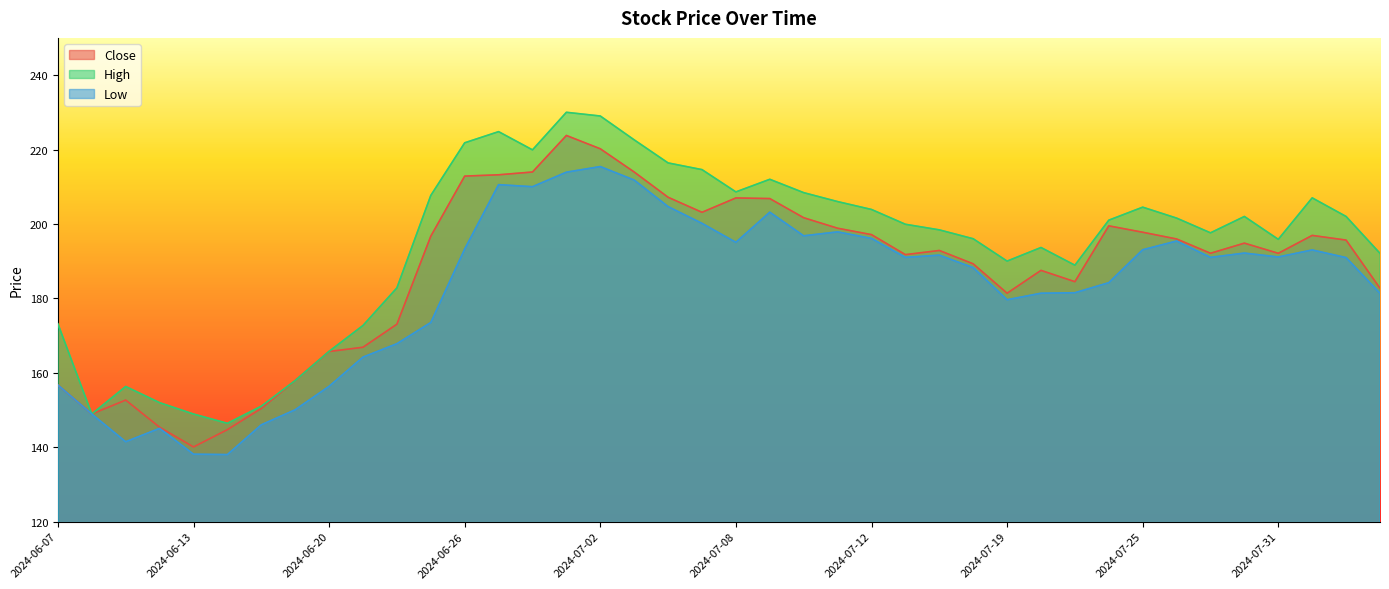

How many lines are shown in the chart?

3